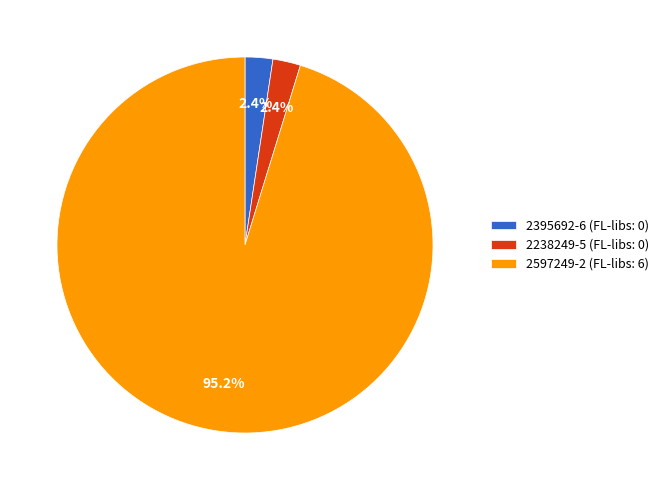

What portion of the pie excludes 2238249-5?

97.6%